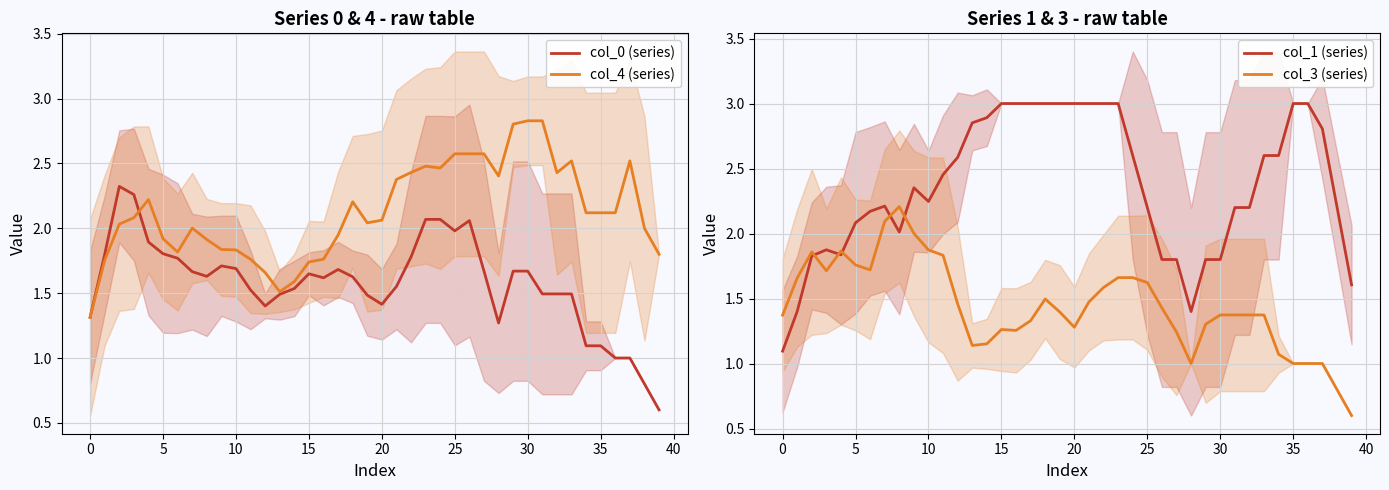

List the series in order of their peak value, highest first.

col_1 (series), col_4 (series), col_0 (series), col_3 (series)